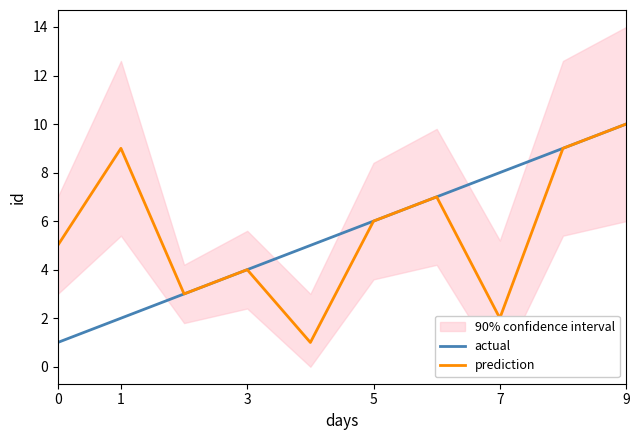

What are all the series names shown in the legend?

actual, prediction